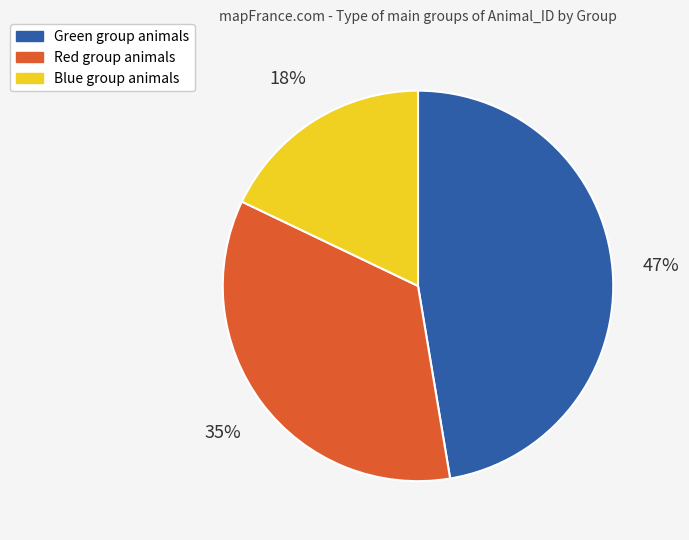

What percentage is the Red slice, to the nearest percent?

35%